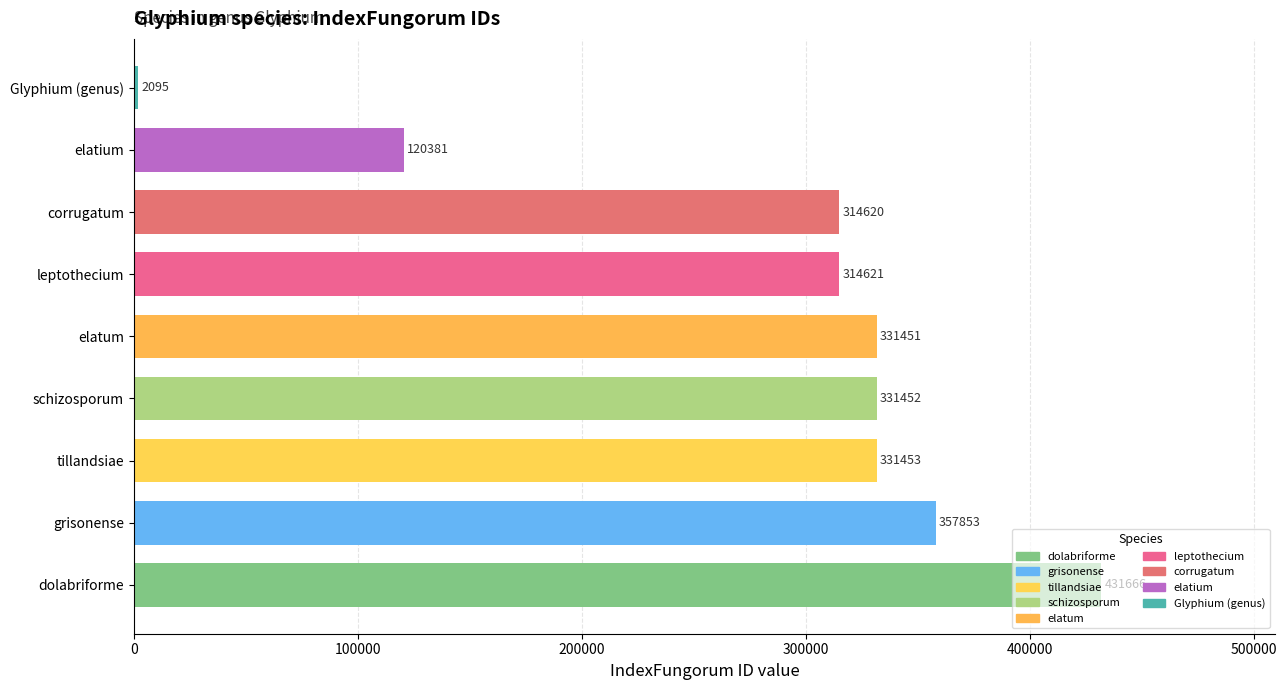

What is the approximate value at elatium, to the nearest 100?

120400